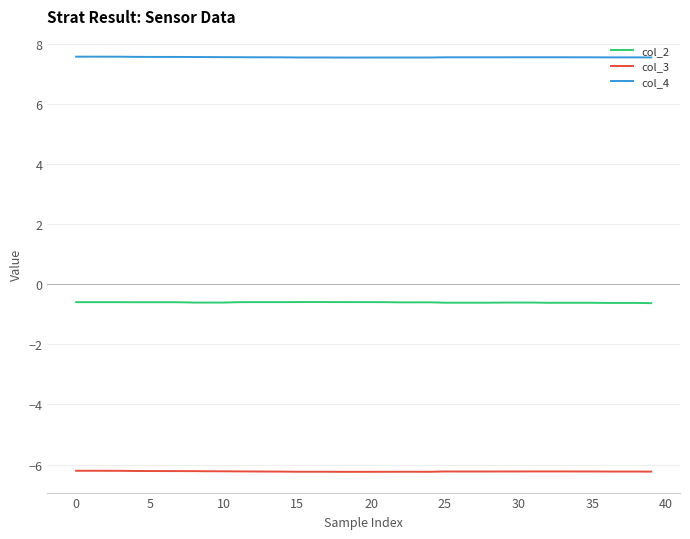

Which series has the largest total across all categories?

col_4